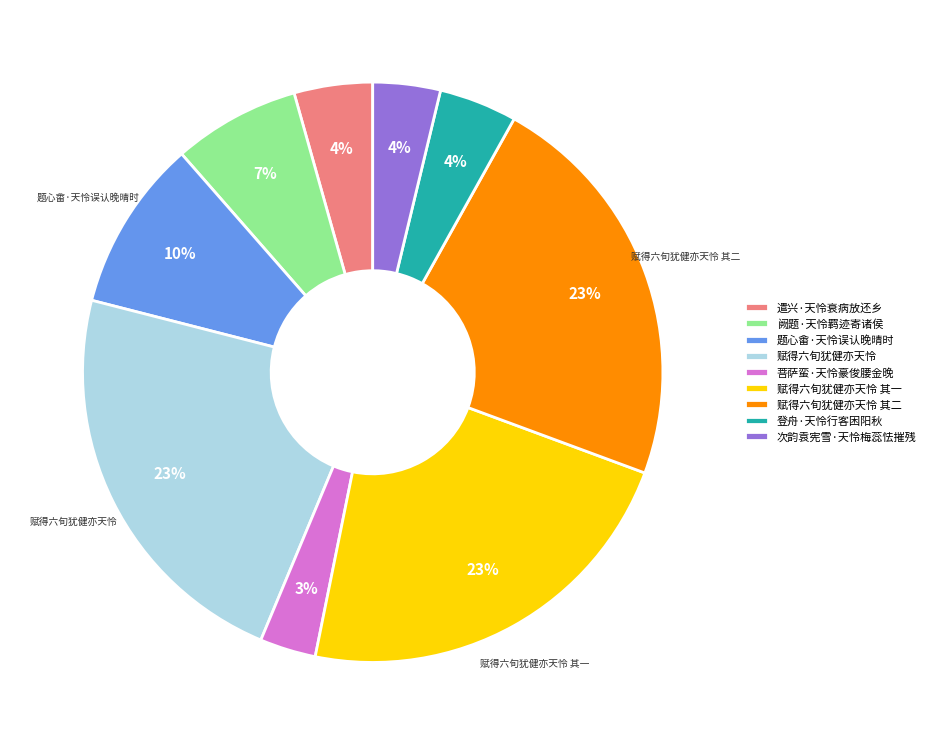

Combined, do 次韵袁宪雪·天怜梅蕊怯摧残 and 登舟·天怜行客困阳秋 account for over 50%?

No